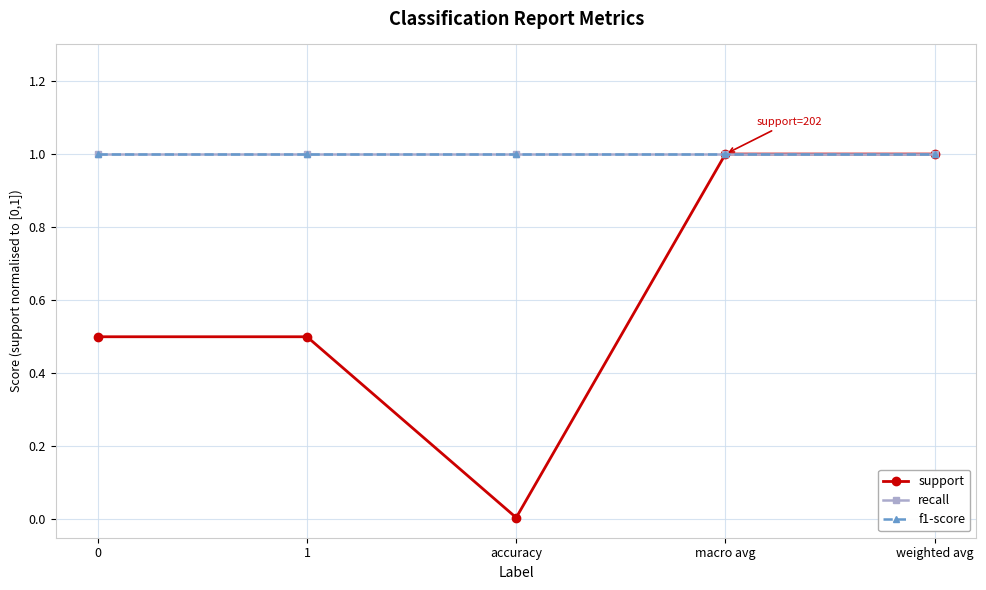

Rank the series by their maximum value, from lowest to highest.

support, recall, f1-score